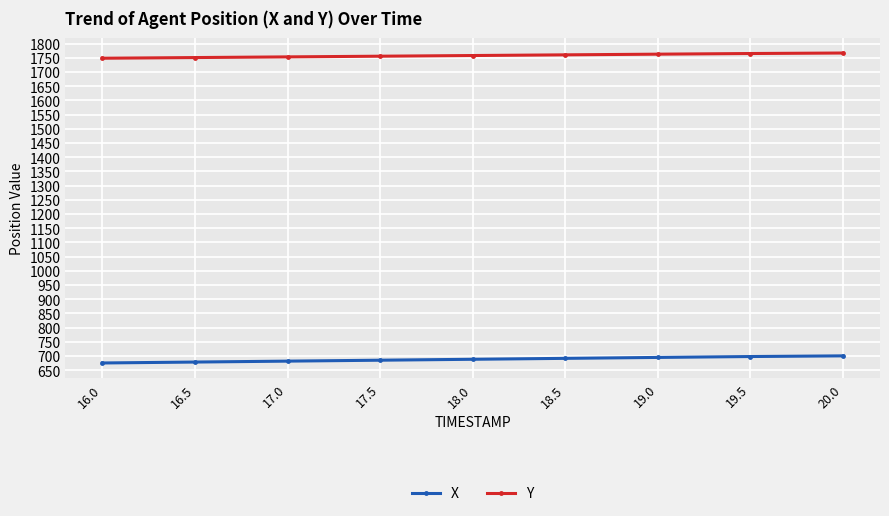

What is the sum of all X values?

6193.5